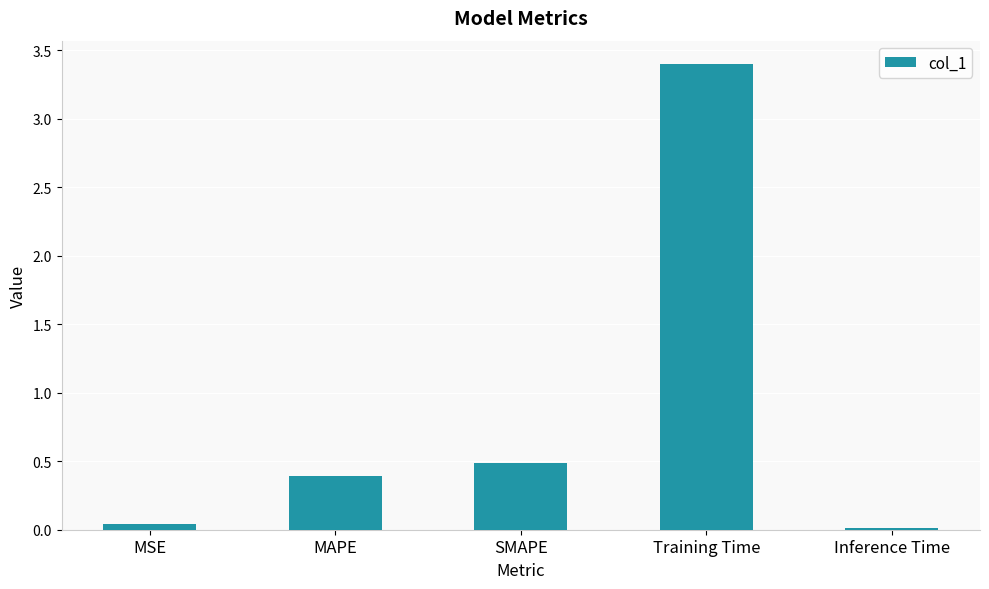

Which has a higher value, MAPE or Inference Time?

MAPE